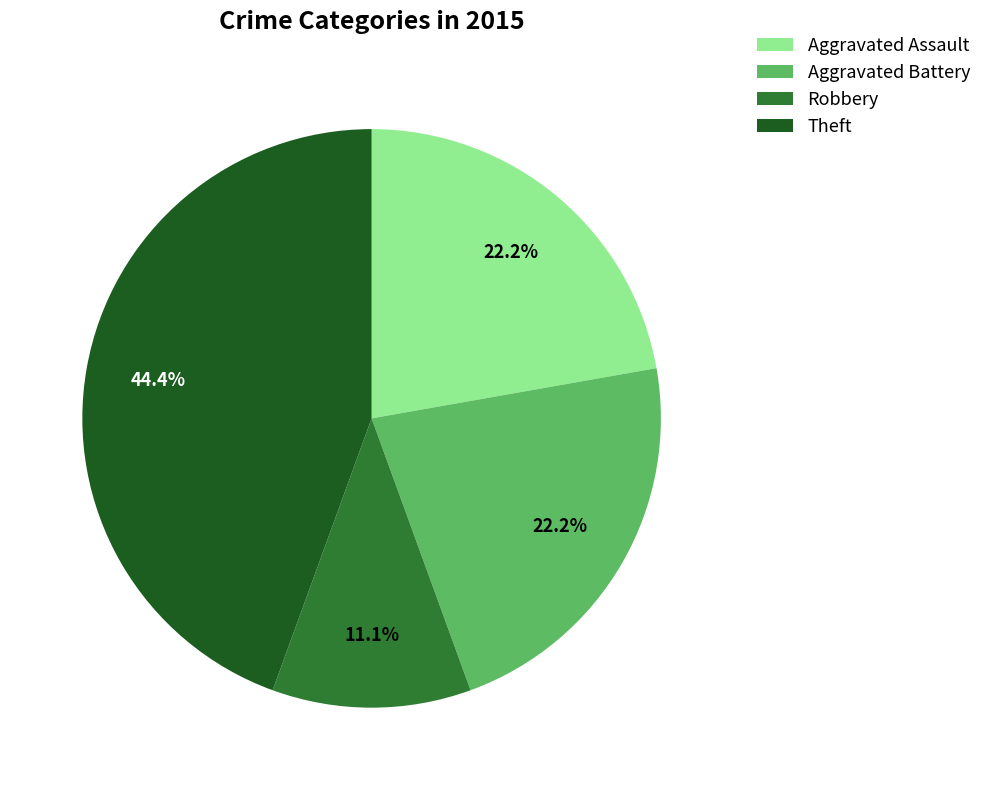

How many segments does this pie chart have?

4